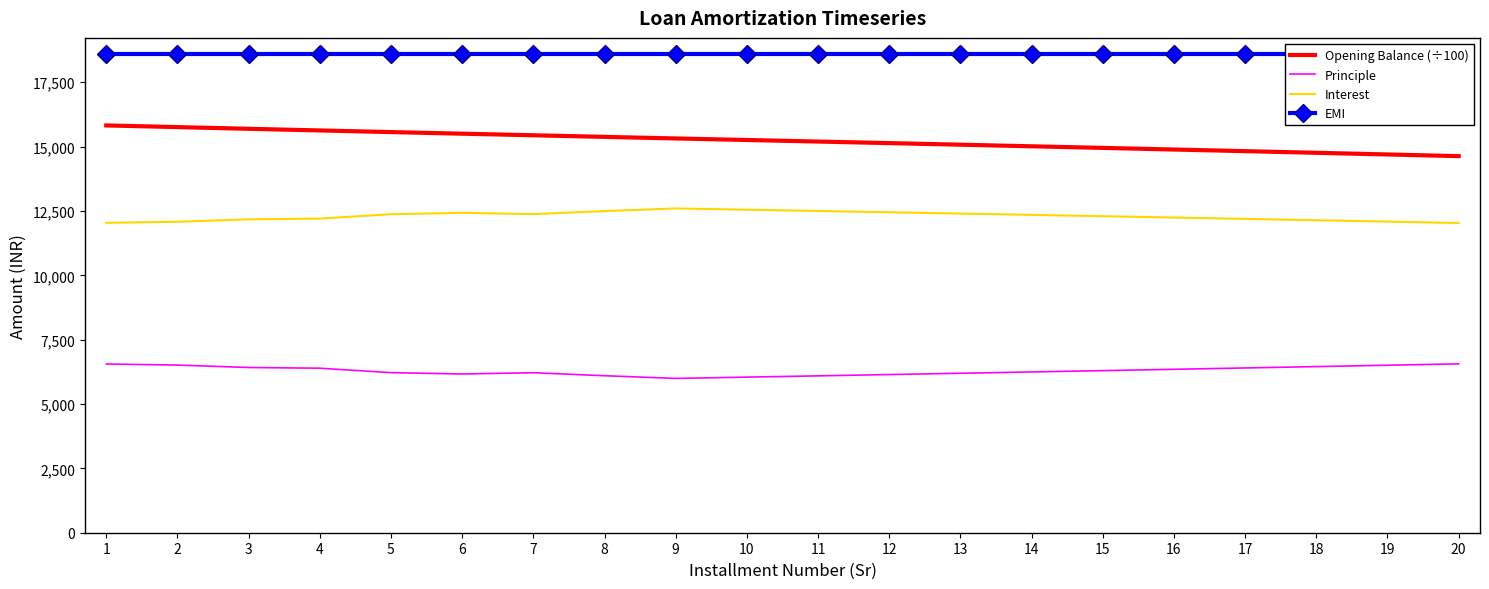

How many values in the Opening Balance (÷100) series exceed 15257?

10